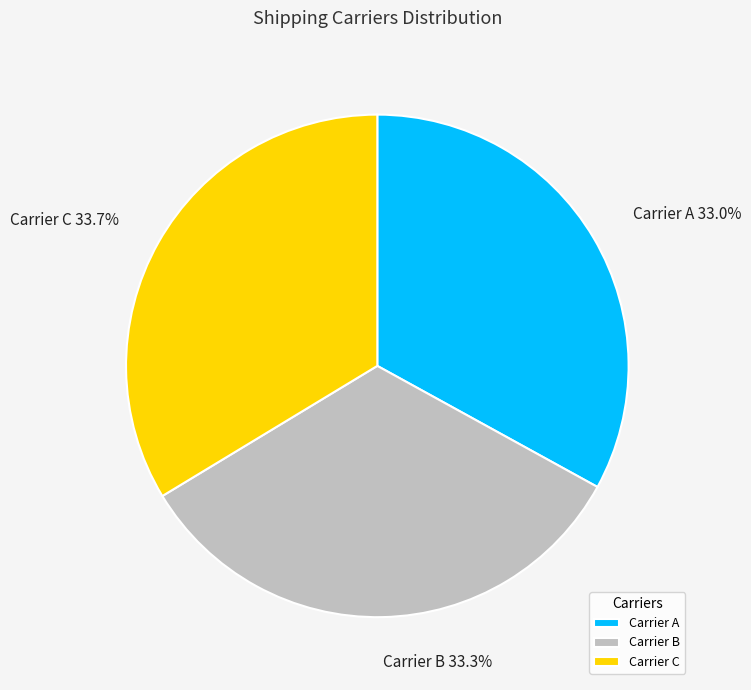

What is the total percentage of Carrier B and Carrier A?

66.3%